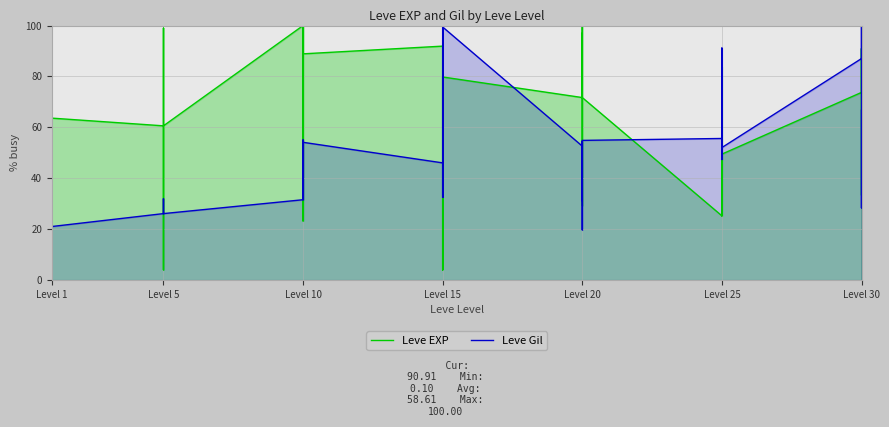

True or false: Leve Gil has more than 1 interior local peaks.

True